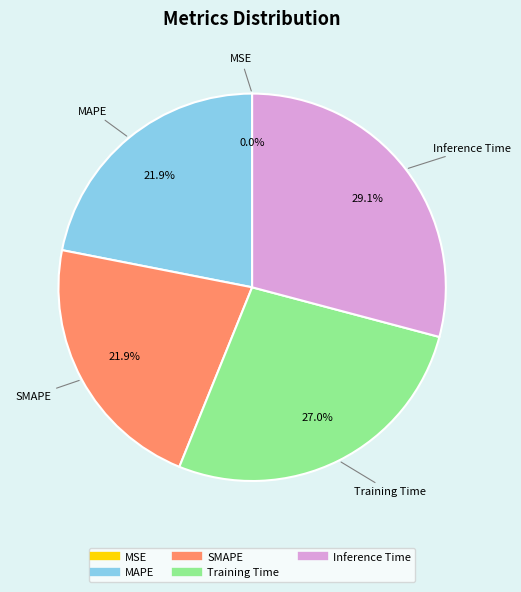

True or false: Inference Time accounts for 36% of the total.

False